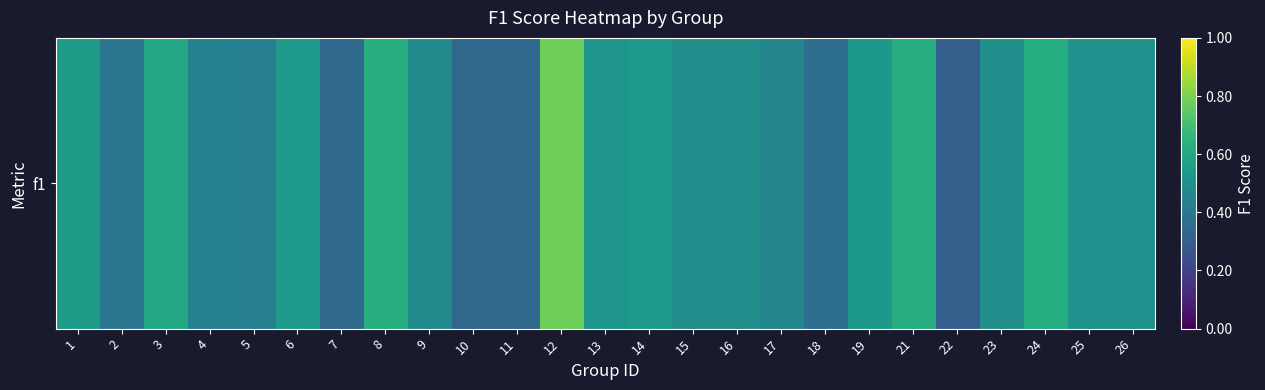

What is the difference between the second highest and minimum values?

0.3